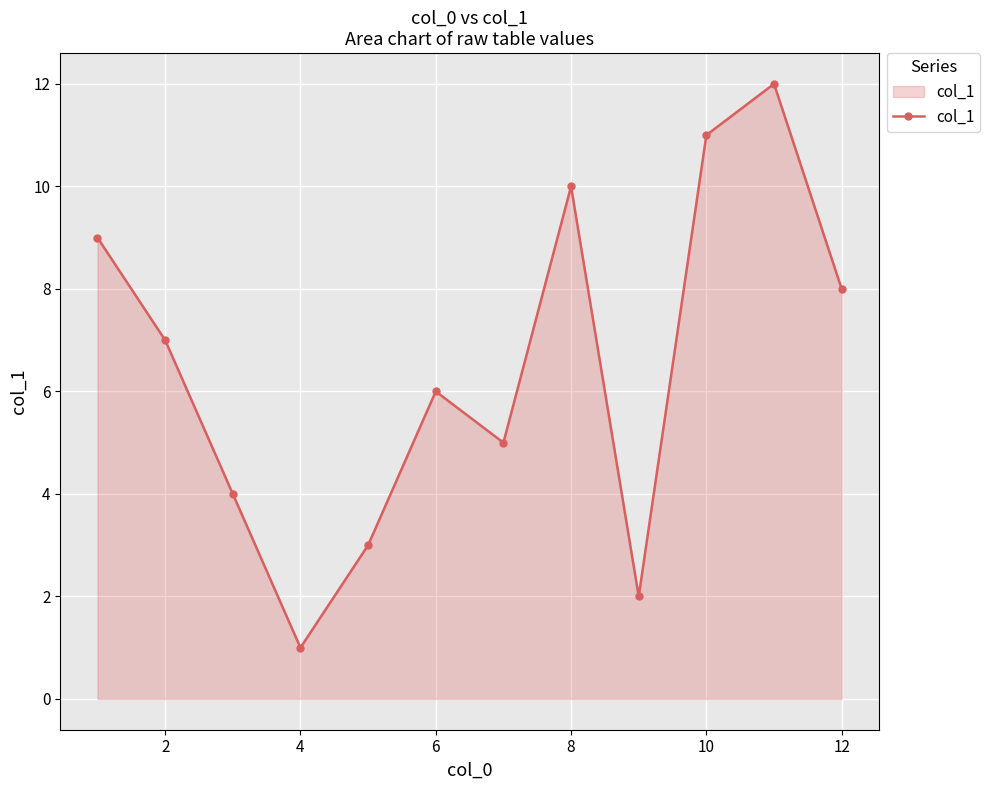

Reading left to right, extract all data points from this chart.

9	7	4	1	3	6	5	10	2	11	12	8